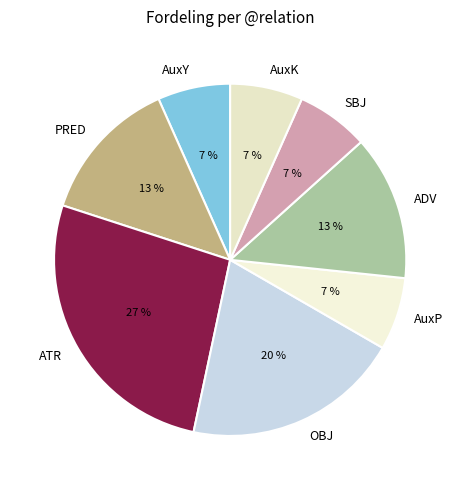

What percentage is the PRED slice, to the nearest percent?

13%